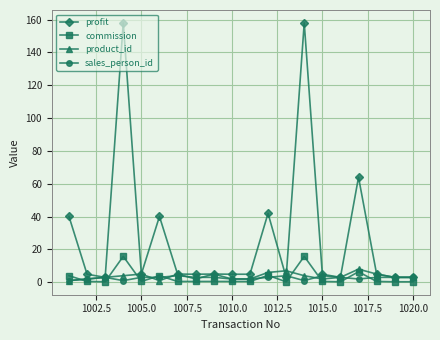

True or false: profit has more than 1 points higher than both neighbors.

True